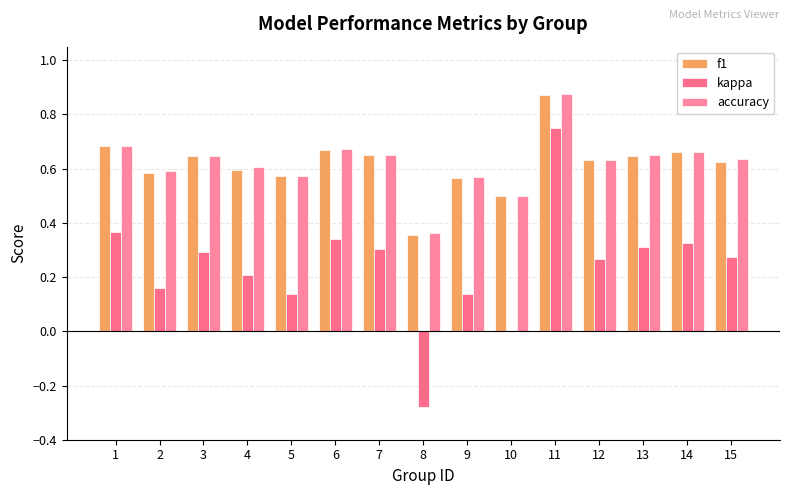

Count the number of categories in the chart.

15